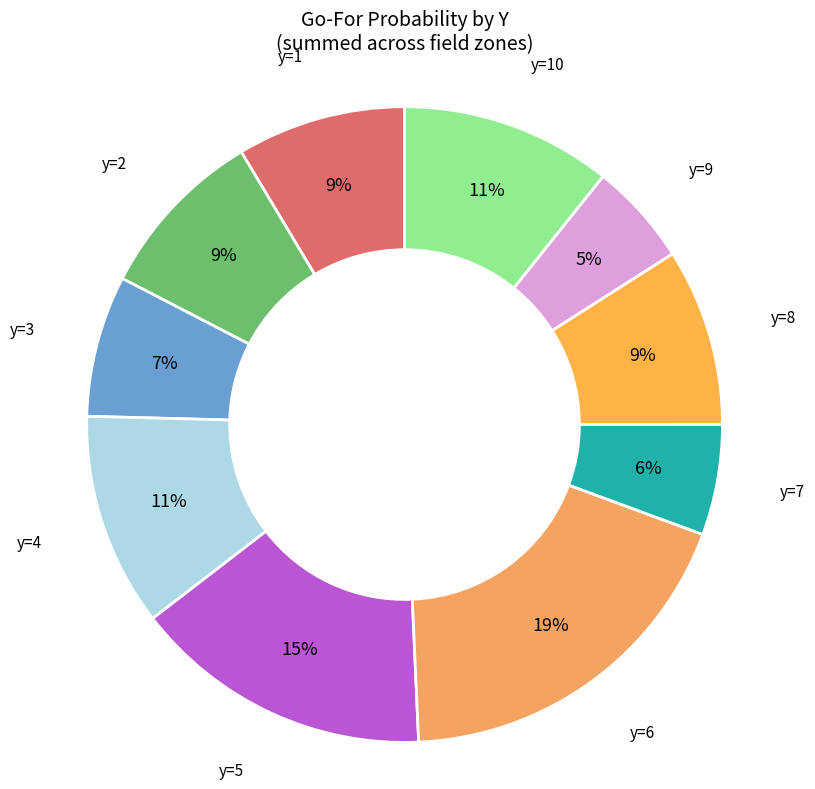

Is there a majority slice in this chart?

No